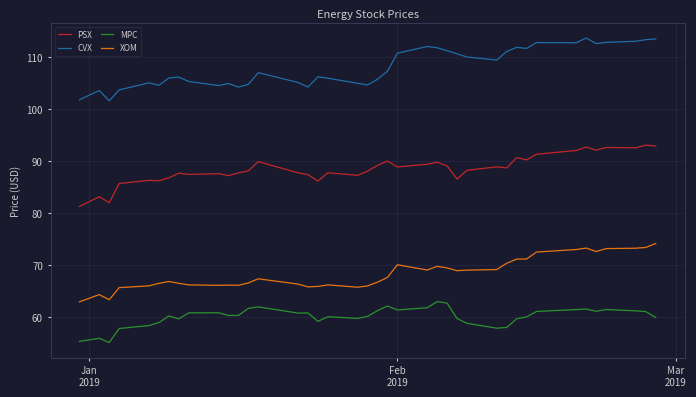

Which series has the largest total across all categories?

CVX